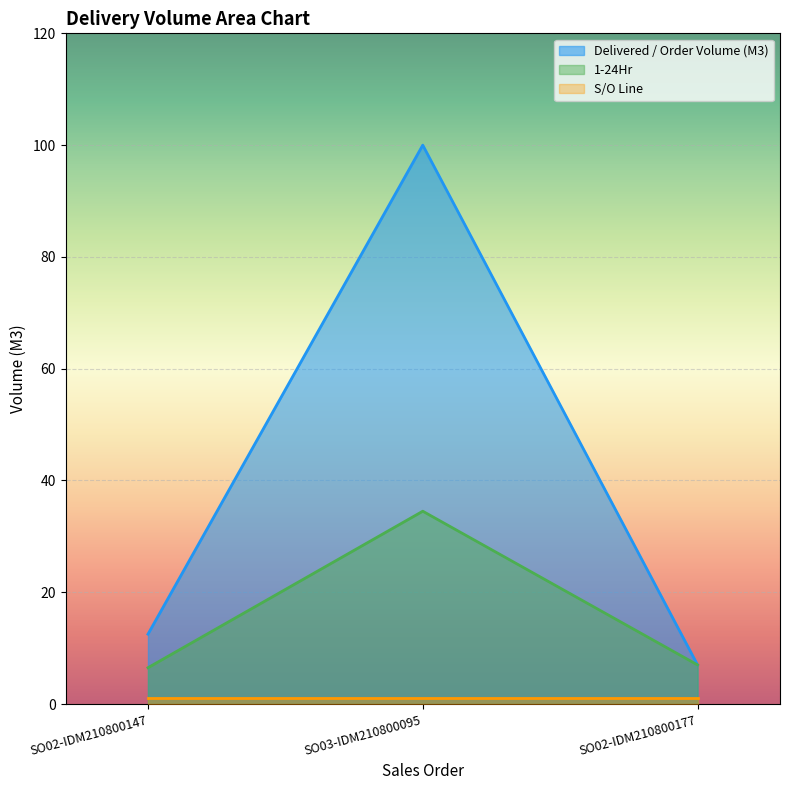

What value does the 1-24Hr series have at SO03-IDM210800095?

34.5